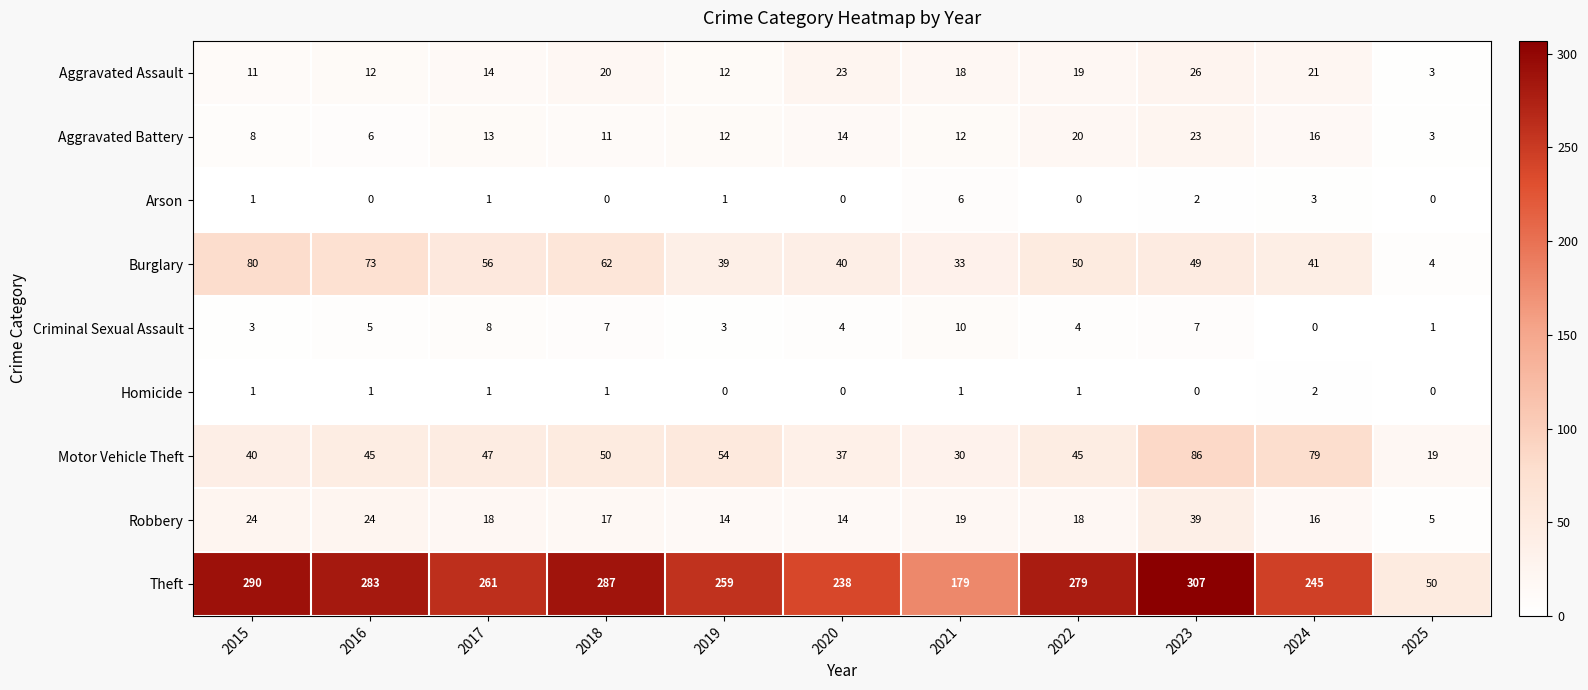

How many distinct data groups are displayed?

9